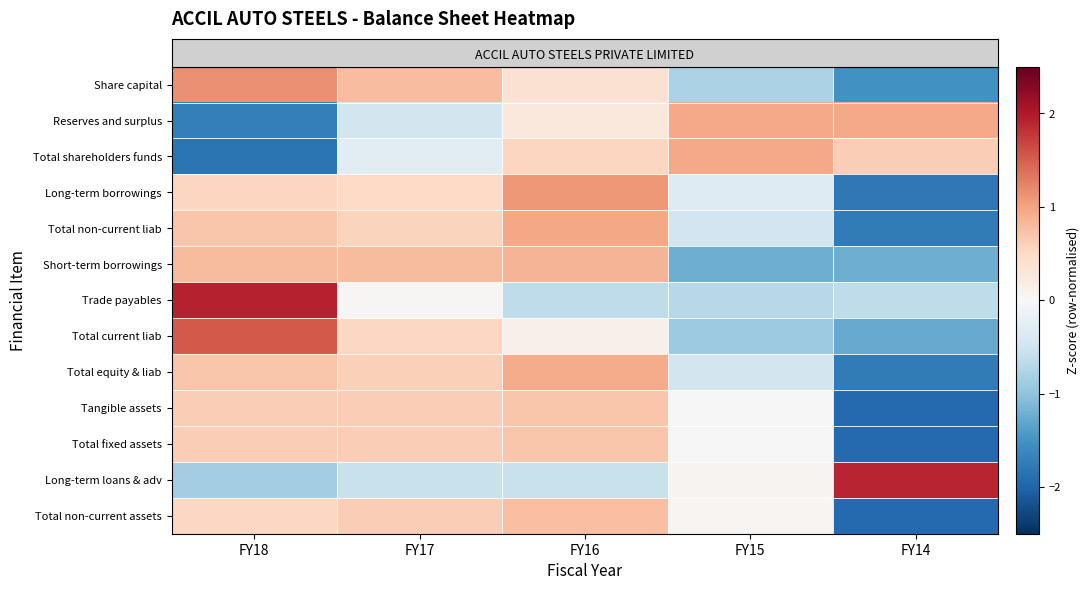

Which category has the highest value across all series?

FY18